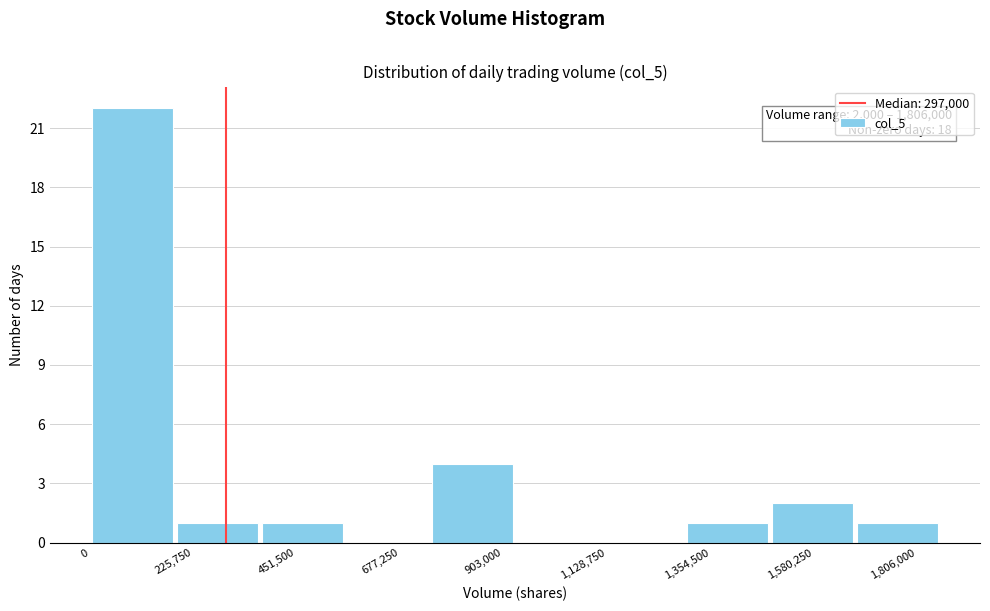

Around what value on the x-axis is the tallest bar? Give the approximate position of its centre, as read against the axis.

100000